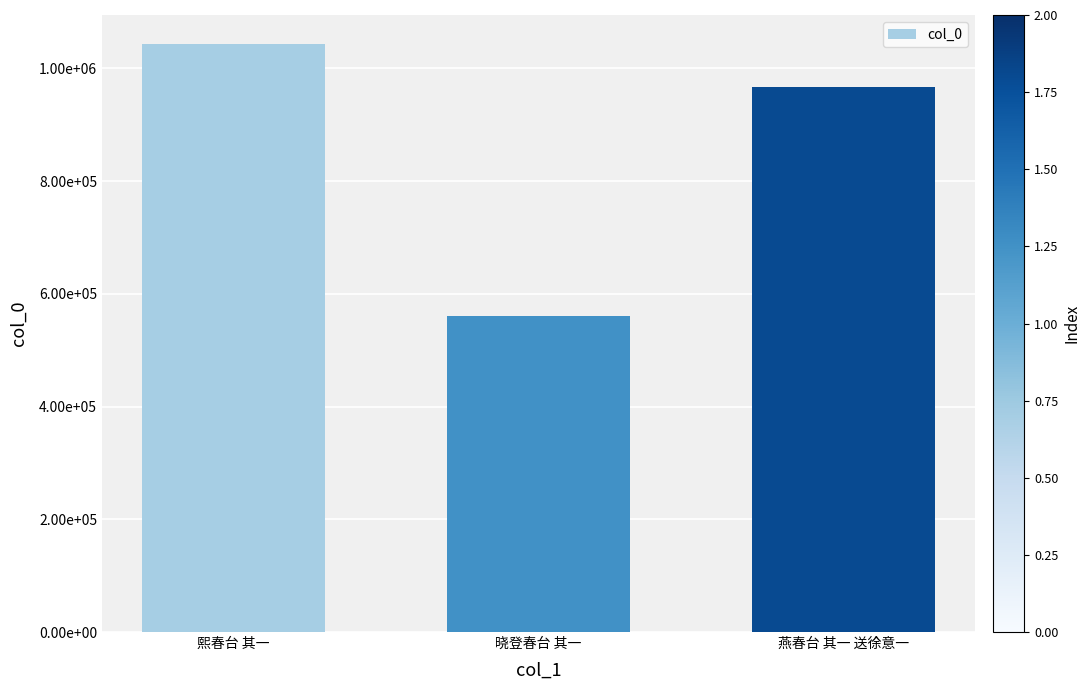

What is the difference between the values at 熙春台 其一 and 燕春台 其一 送徐意一?

75021